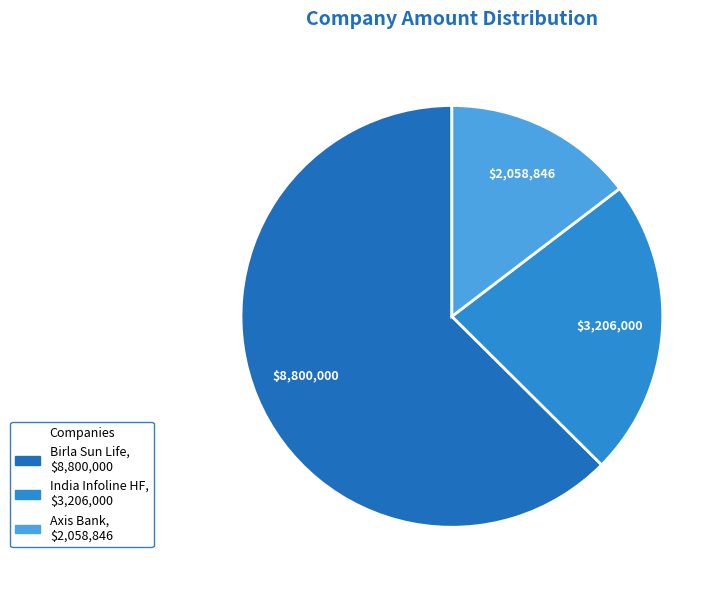

How many segments does this pie chart have?

3